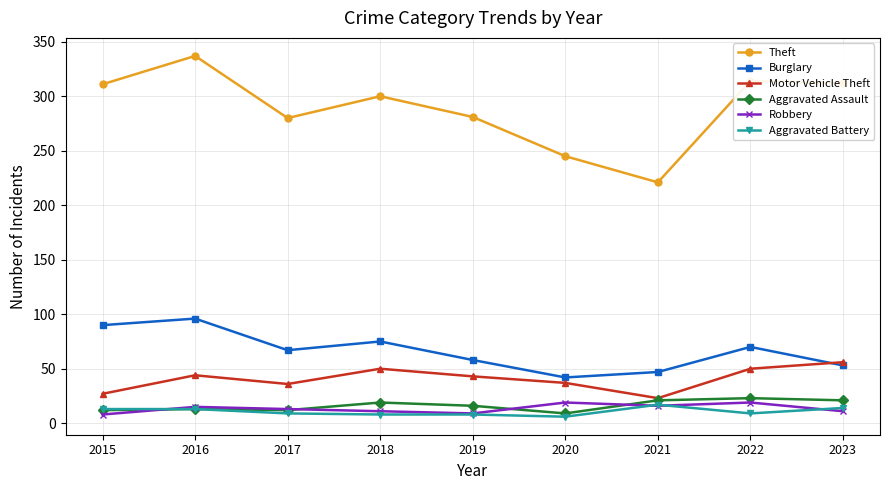

What is the difference between the maximum and minimum values in the Motor Vehicle Theft series?

33